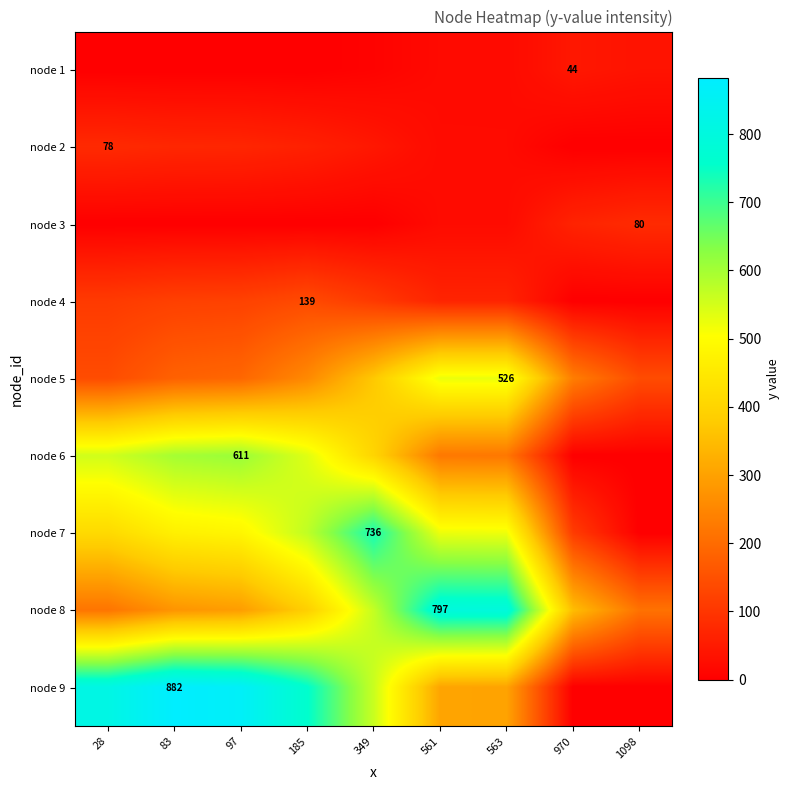

List the series in order of their peak value, highest first.

node 9, node 8, node 7, node 6, node 5, node 4, node 3, node 2, node 1